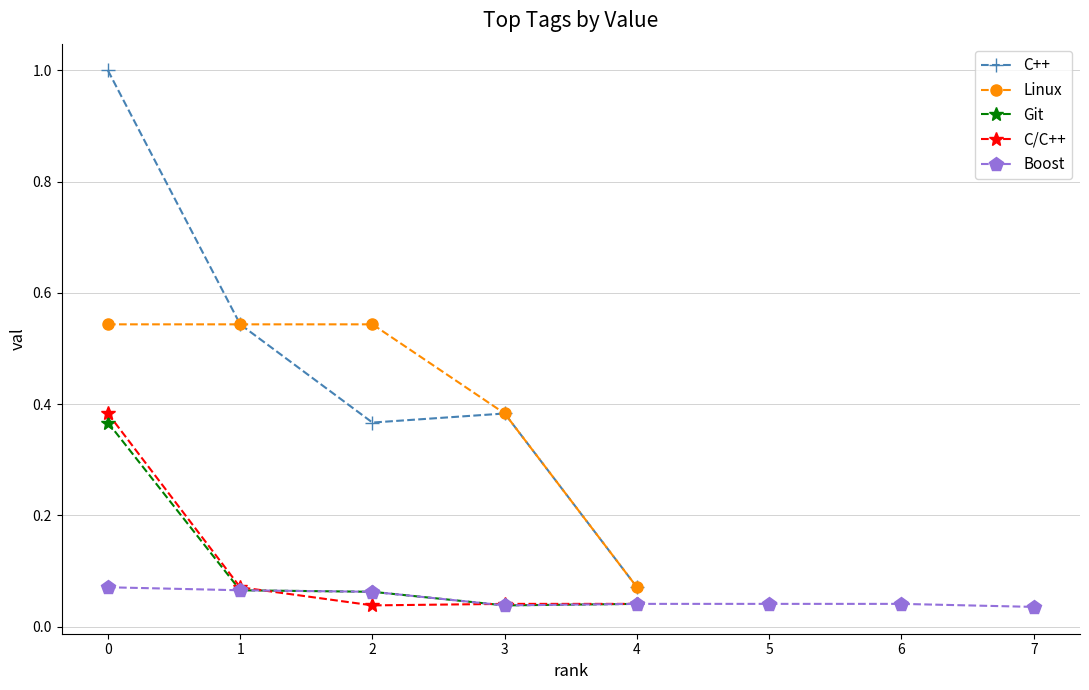

The Boost series shows 0.1 at 0. True or false?

True